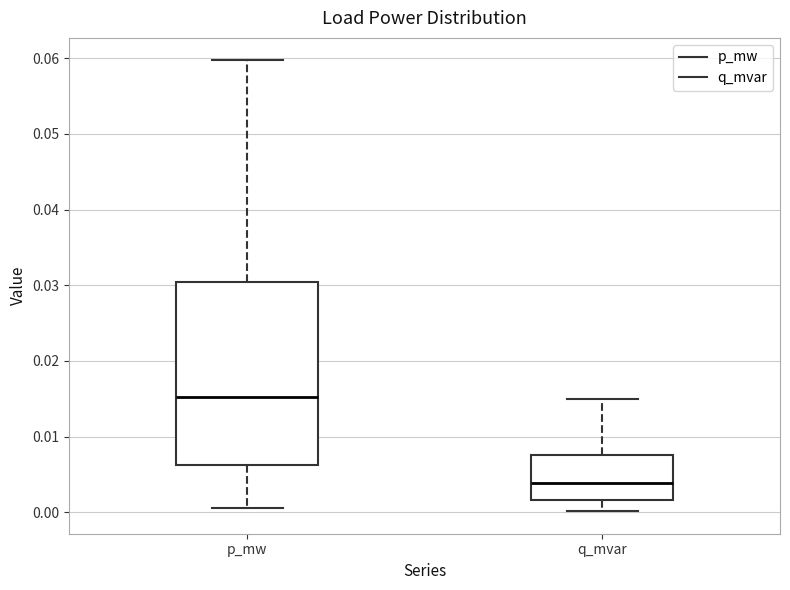

Comparing the boxes themselves (not the whiskers), which one is the tallest?

p_mw